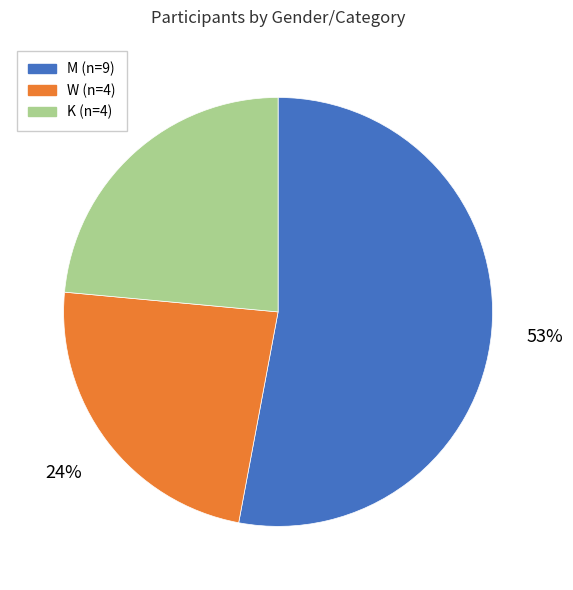

How many slices are in this pie chart?

3